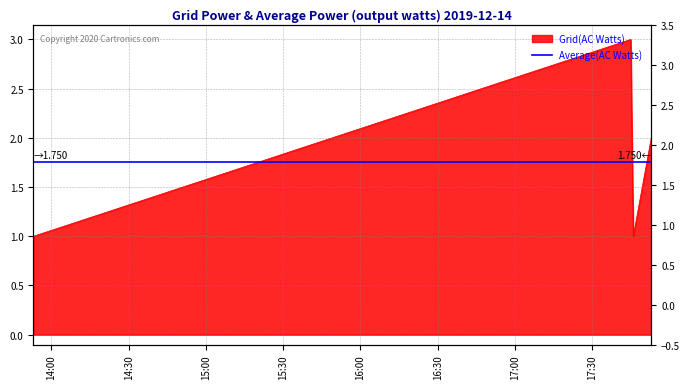

Is it true that the value at 2019-12-14 17:46:00 is 2?

False